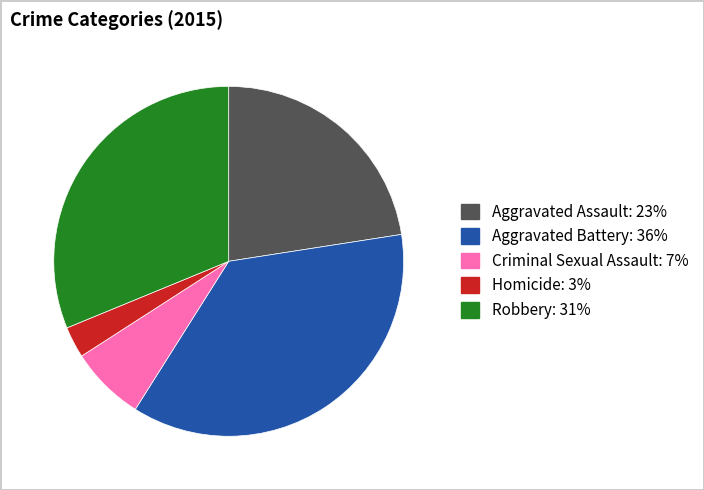

Which has a higher value, Homicide or Criminal Sexual Assault?

Criminal Sexual Assault